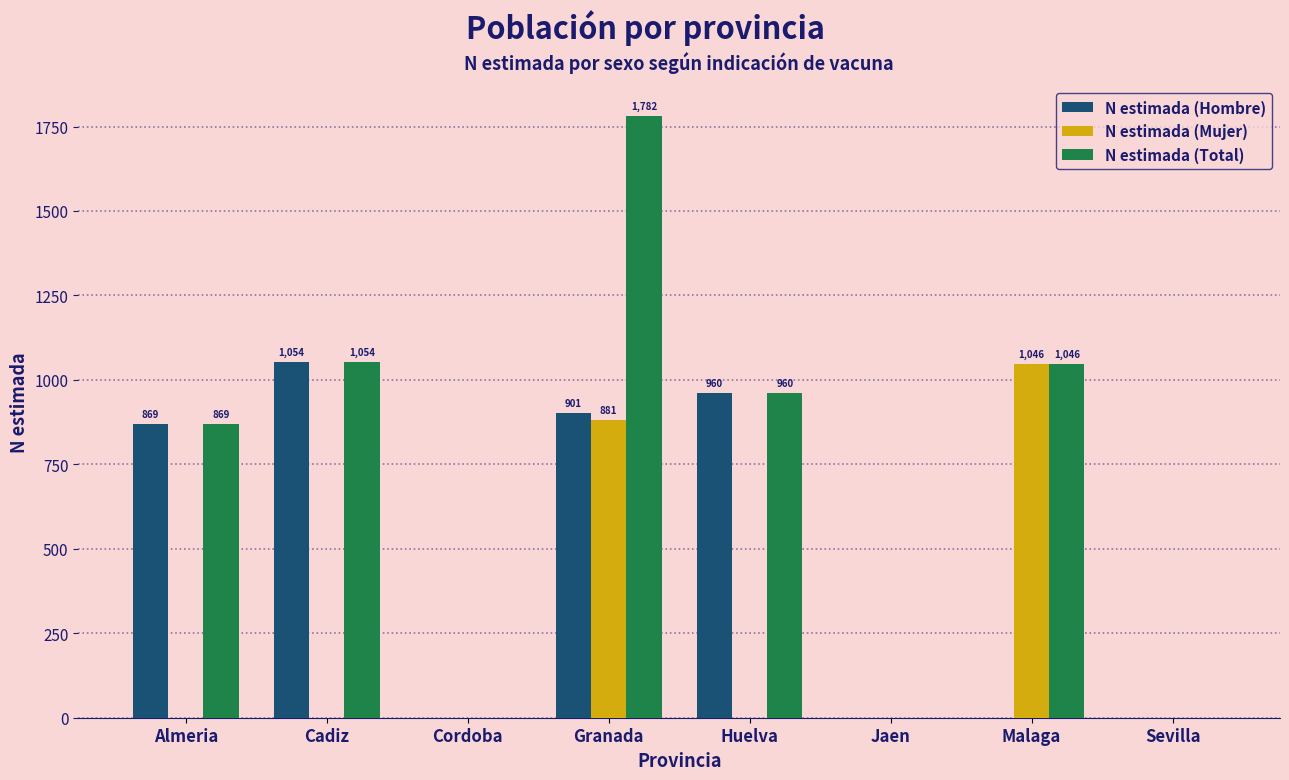

Reading left to right, extract all data points from this chart.

N estimada (Hombre): Almeria=869	Cadiz=1054	Cordoba=0	Granada=901	Huelva=960	Jaen=0	Malaga=0	Sevilla=0
N estimada (Mujer): Almeria=0	Cadiz=0	Cordoba=0	Granada=881	Huelva=0	Jaen=0	Malaga=1046	Sevilla=0
N estimada (Total): Almeria=869	Cadiz=1054	Cordoba=0	Granada=1782	Huelva=960	Jaen=0	Malaga=1046	Sevilla=0